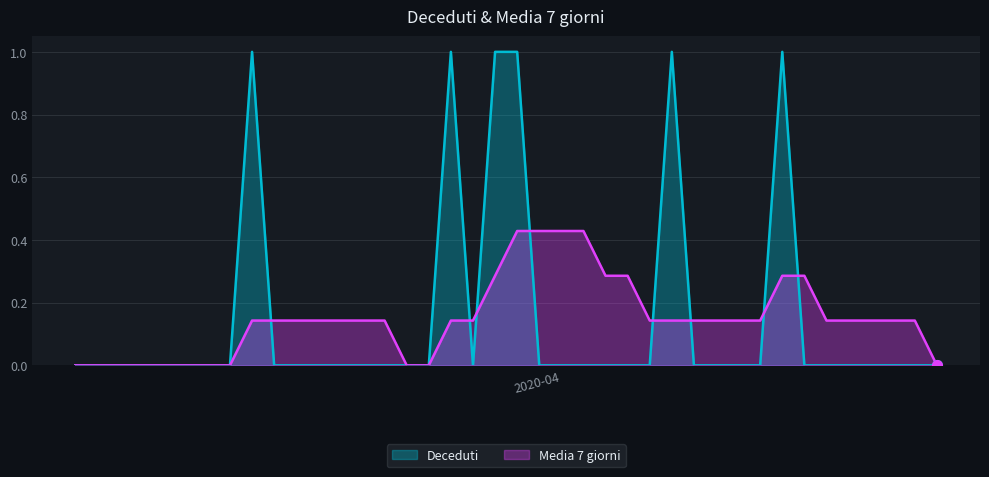

The value of Deceduti at 2020-03-25 is -0.7. True or false?

False